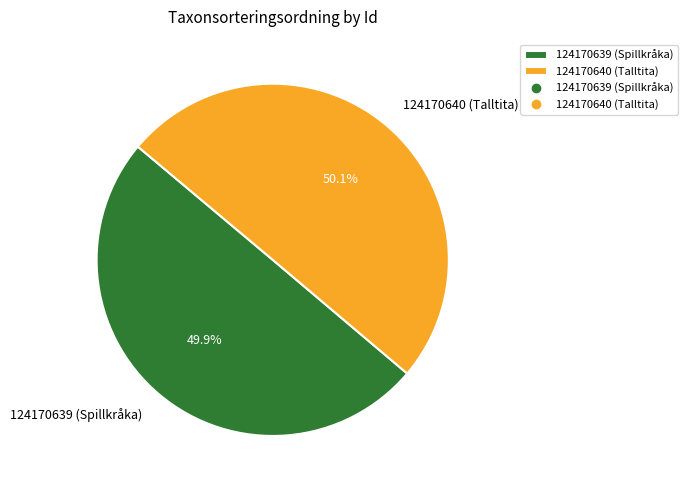

Does any single category account for the majority?

Yes